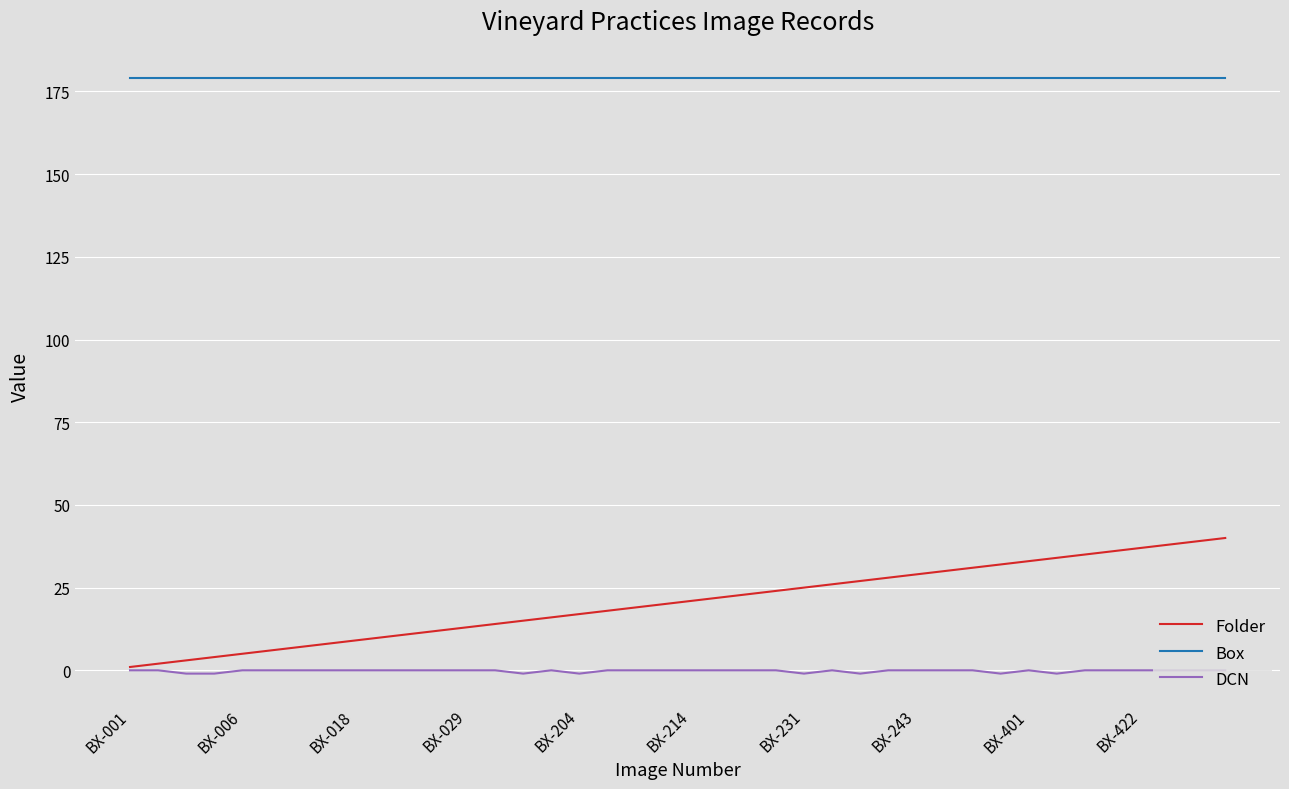

Reading left to right, what are all the values shown in this chart?

Folder: 1	2	3	4	5	6	7	8	9	10	11	12	13	14	15	16	17	18	19	20	21	22	23	24	25	26	27	28	29	30	31	32	33	34	35	36	37	38	39	40
Box: 179	179	179	179	179	179	179	179	179	179	179	179	179	179	179	179	179	179	179	179	179	179	179	179	179	179	179	179	179	179	179	179	179	179	179	179	179	179	179	179
DCN: 0	0	-1	-1	0	0	0	0	0	0	0	0	0	0	-1	0	-1	0	0	0	0	0	0	0	-1	0	-1	0	0	0	0	-1	0	-1	0	0	0	0	0	0